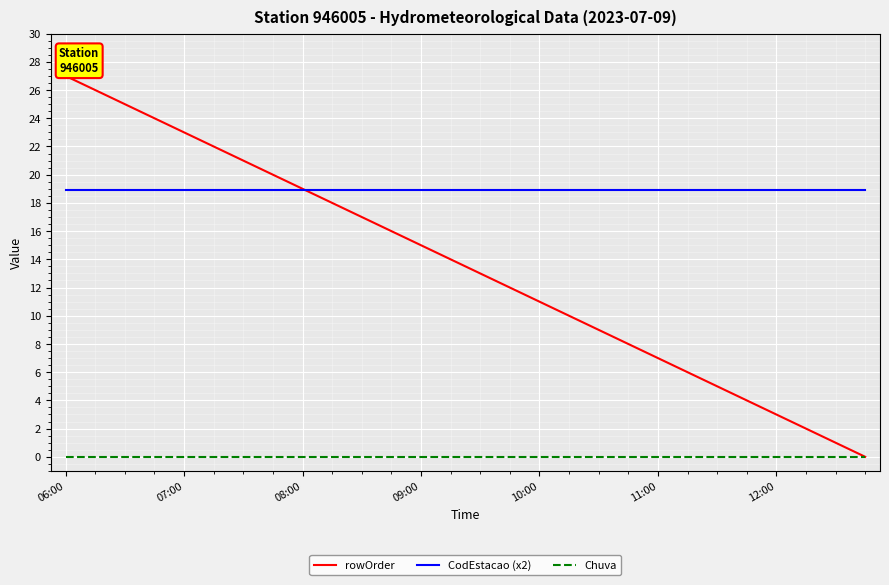

At how many categories does at least one series exceed 8?

28